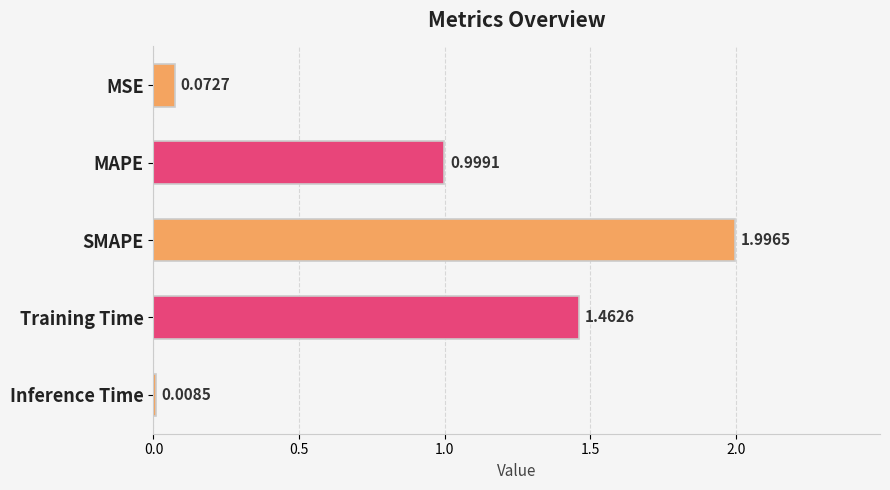

List the labels in order of value, smallest first.

Inference Time, MSE, MAPE, Training Time, SMAPE